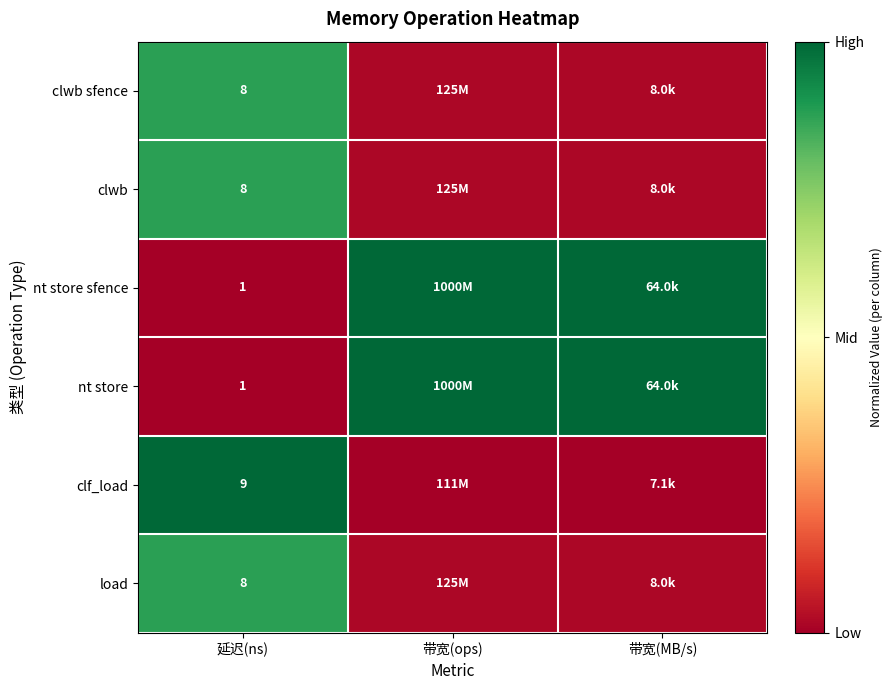

Is the value of clwb at 延迟(ns) greater than the value of clf_load at 延迟(ns)?

No